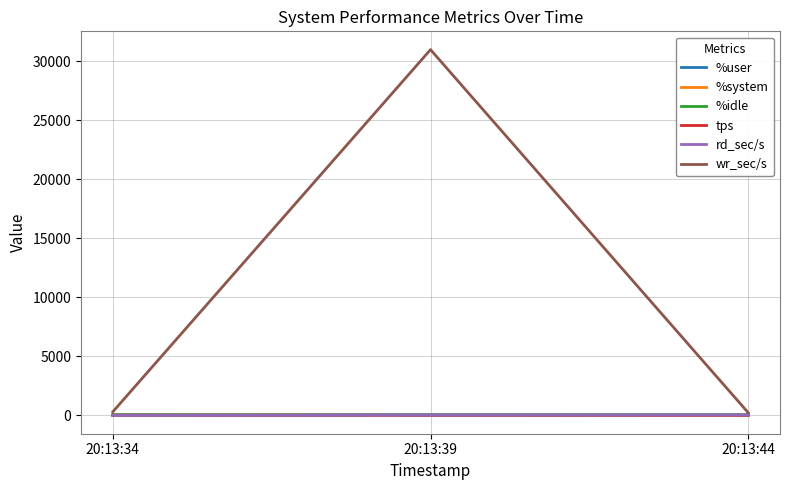

What value does the wr_sec/s series have at 20:13:44?

232.0